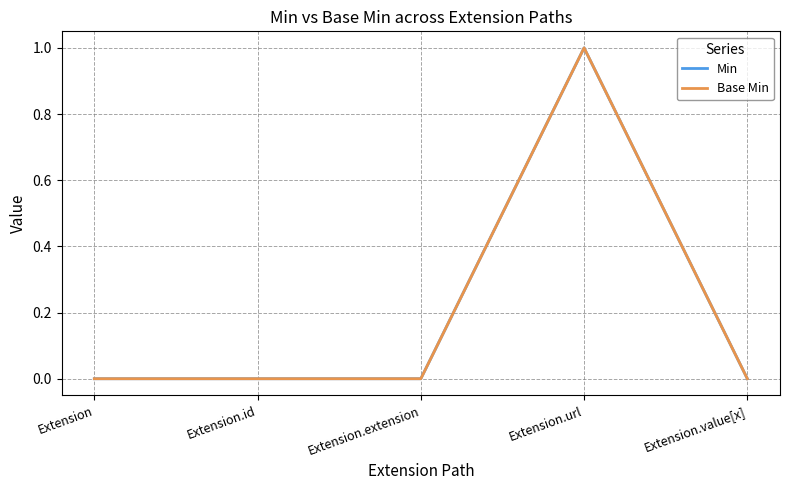

What is the sum of all Min values?

1